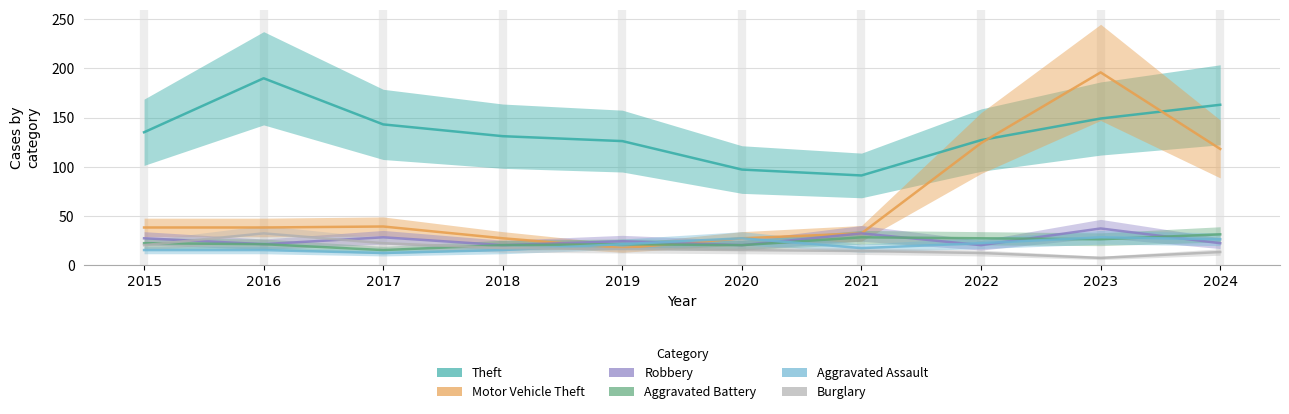

At which label is Aggravated Battery closest to 23?

2015